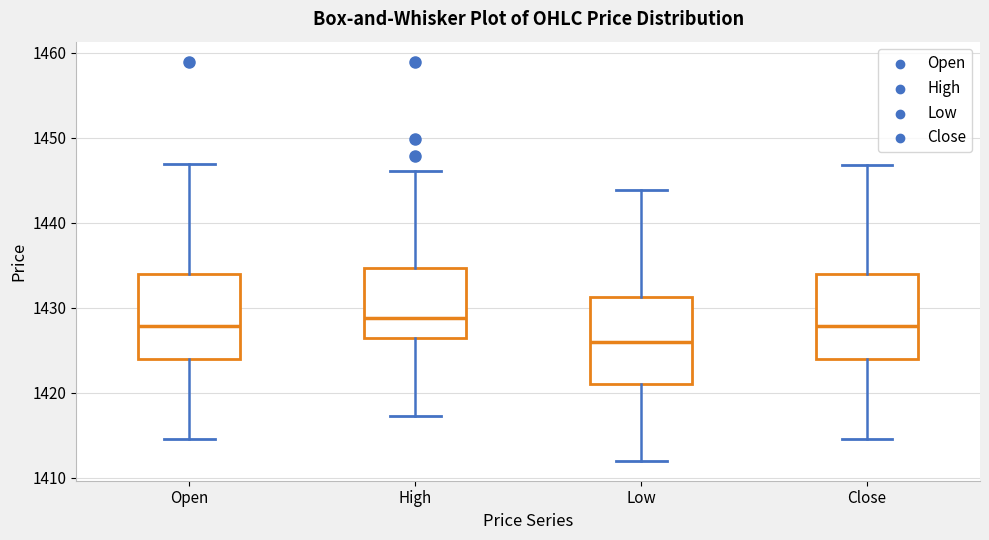

Reading left to right, transcribe this box plot: for each box, give where its median line is, the range the box spans, and where its two whiskers end, as read against the y-axis. The values are not printed on the chart, so give them approximately, as read against the axis.

Open: median 1428, box 1424 to 1434, whiskers 1415 to 1447
High: median 1429, box 1426 to 1435, whiskers 1417 to 1446
Low: median 1426, box 1421 to 1431, whiskers 1412 to 1444
Close: median 1428, box 1424 to 1434, whiskers 1415 to 1447